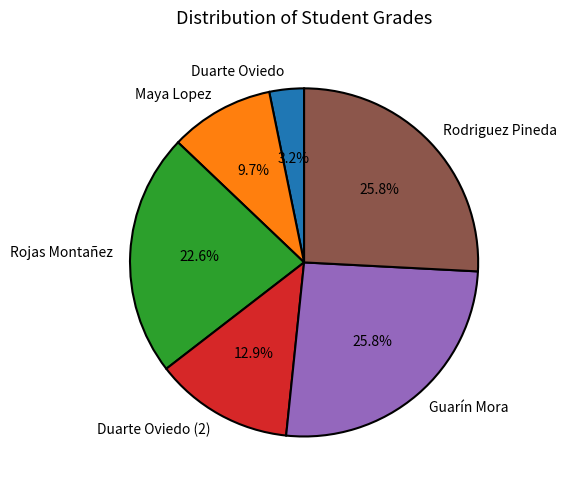

How many segments does this pie chart have?

6